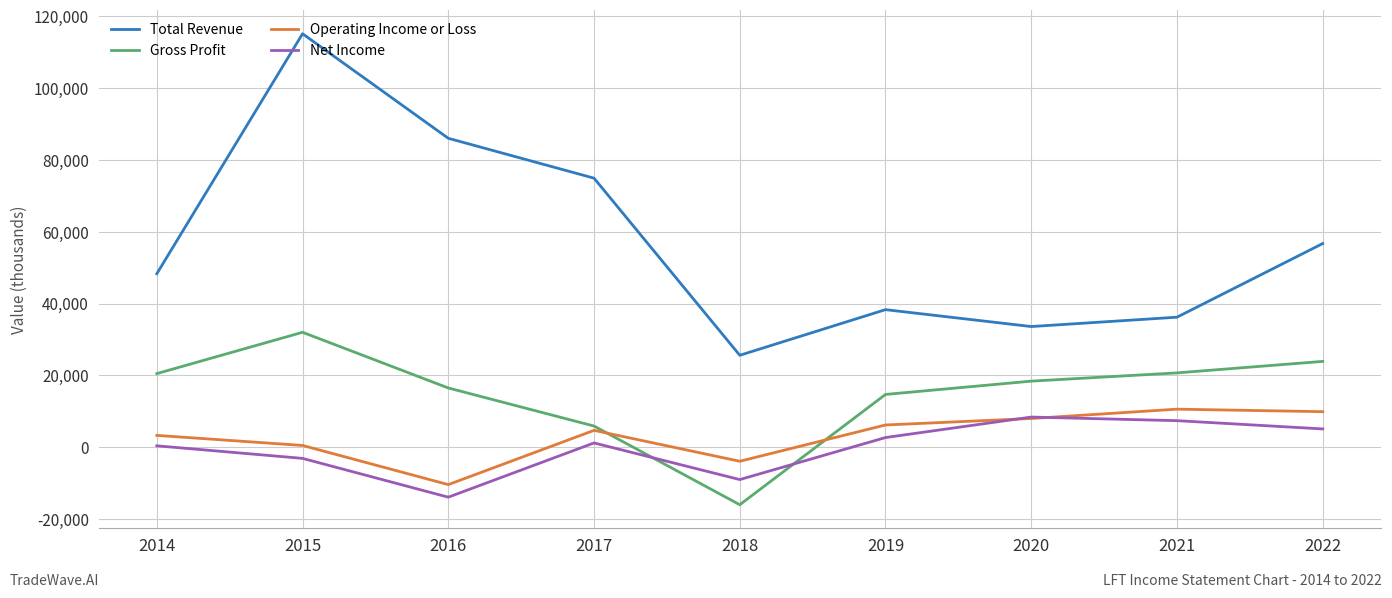

Which series has the largest total across all categories?

Total Revenue